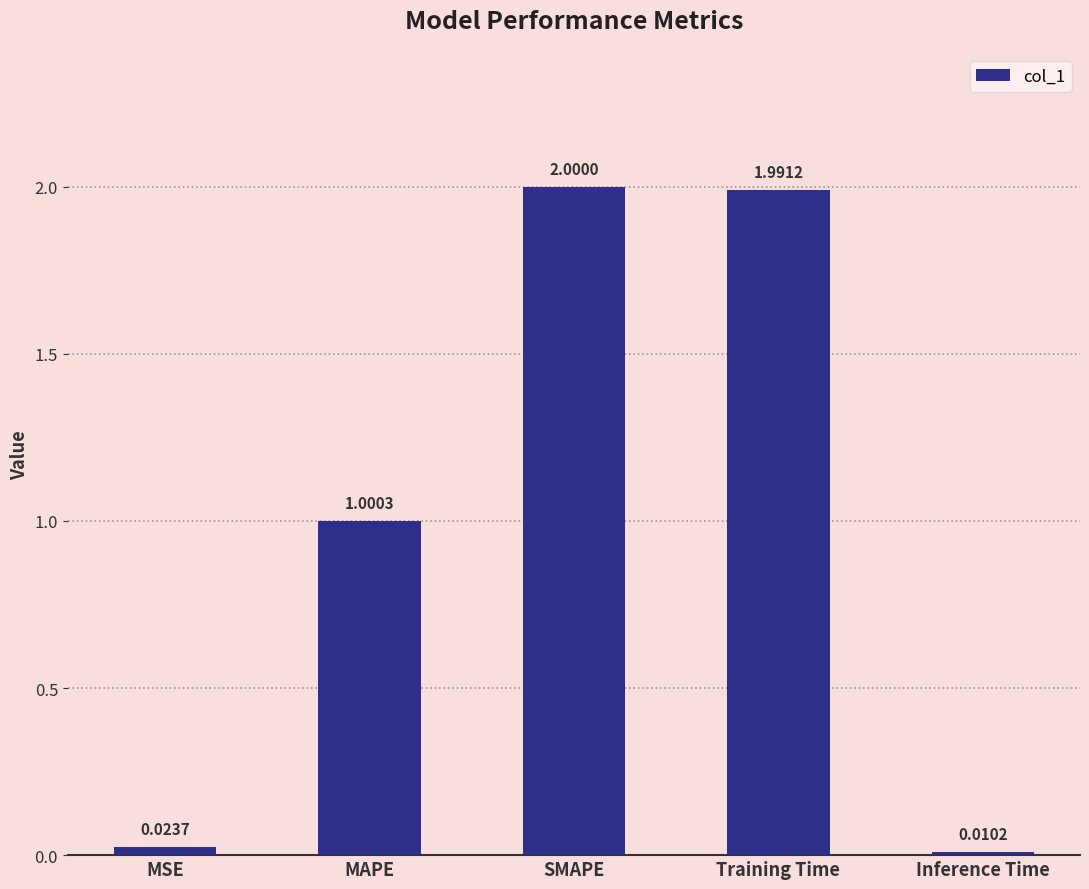

The chart shows a value of 1.4 at MAPE. True or false?

False